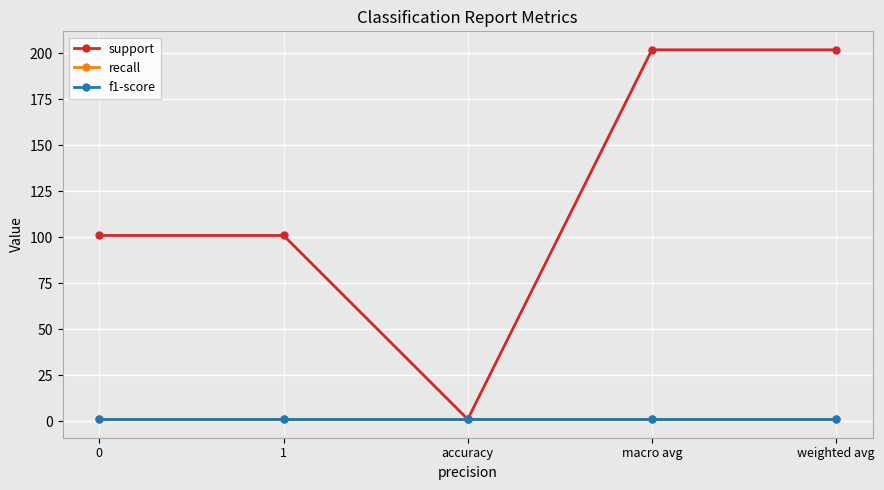

True or false: f1-score and recall cross at least once.

False